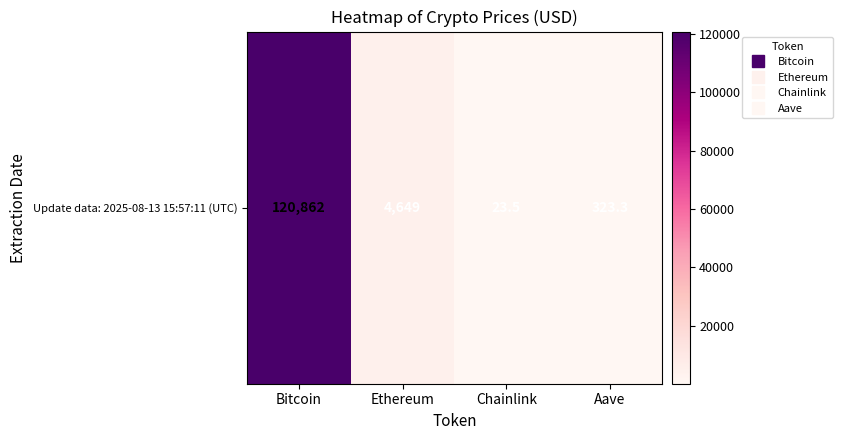

The value at Aave is 323.3. True or false?

True